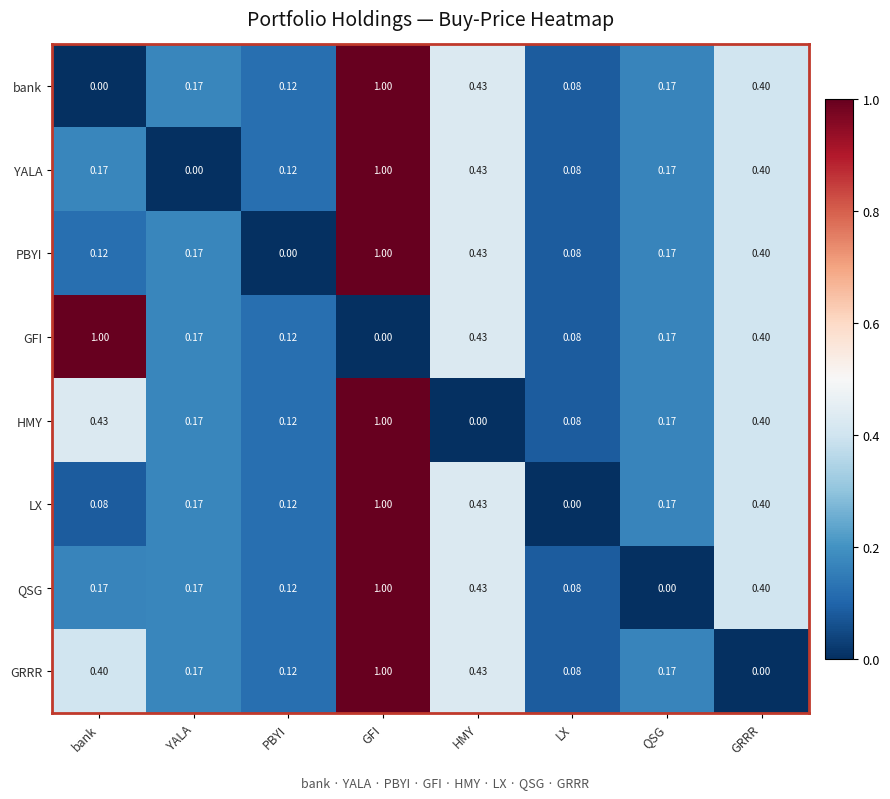

Is the value of PBYI at HMY greater than the value of HMY at LX?

Yes